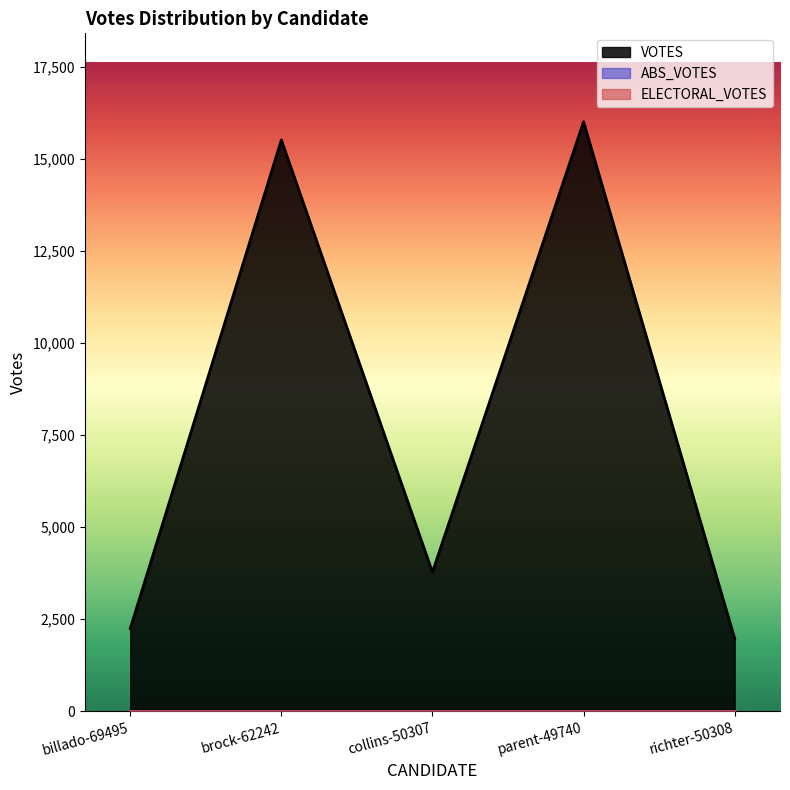

True or false: ELECTORAL_VOTES and ABS_VOTES cross at least once.

False